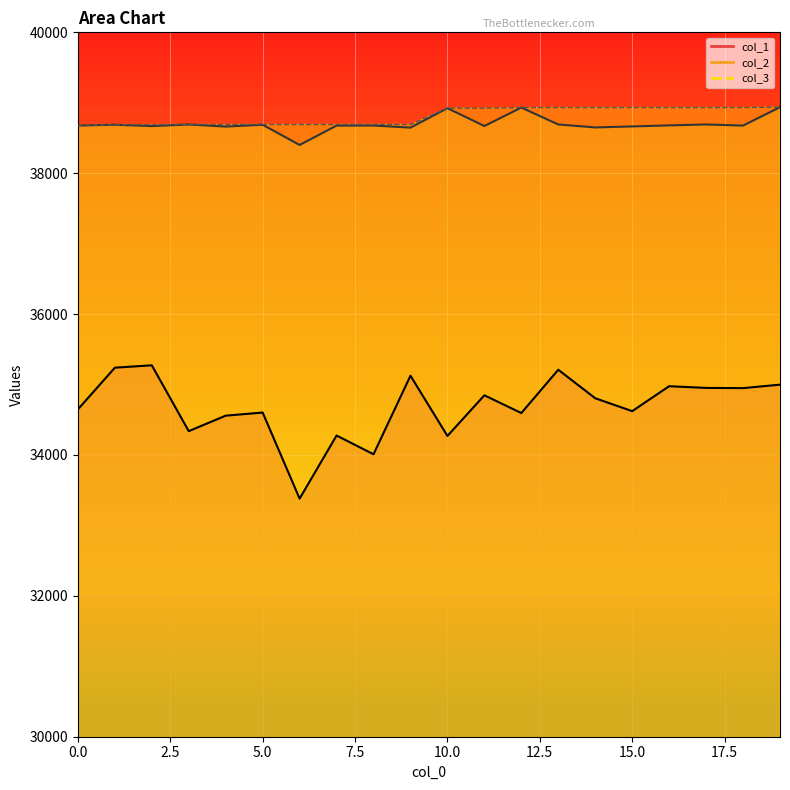

At which label does col_1 first exceed 34805?

1